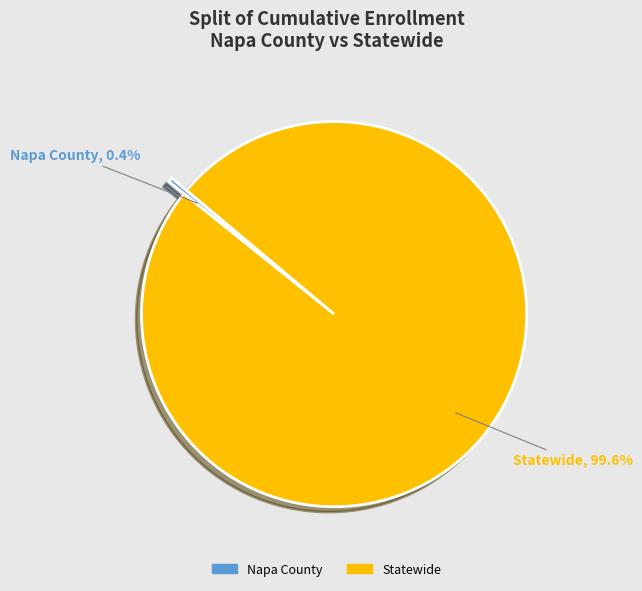

To the nearest percent, what percentage of the pie is Statewide?

100%